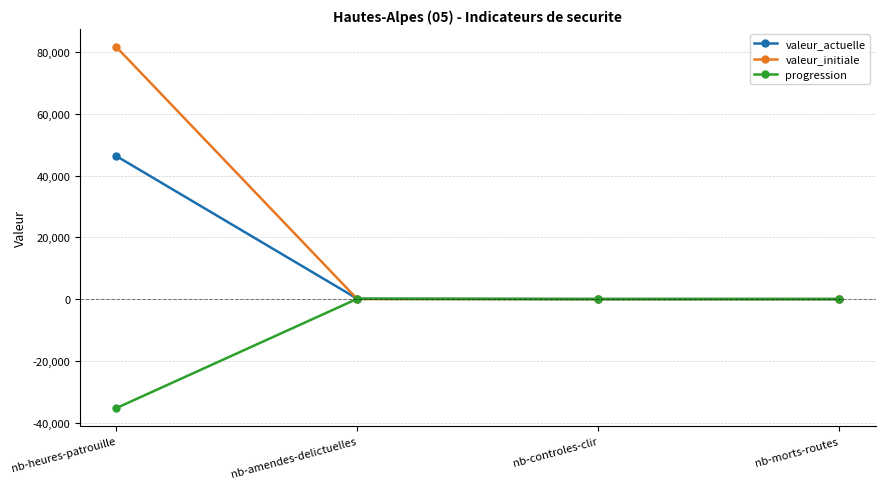

List the series in order of their peak value, highest first.

valeur_initiale, valeur_actuelle, progression